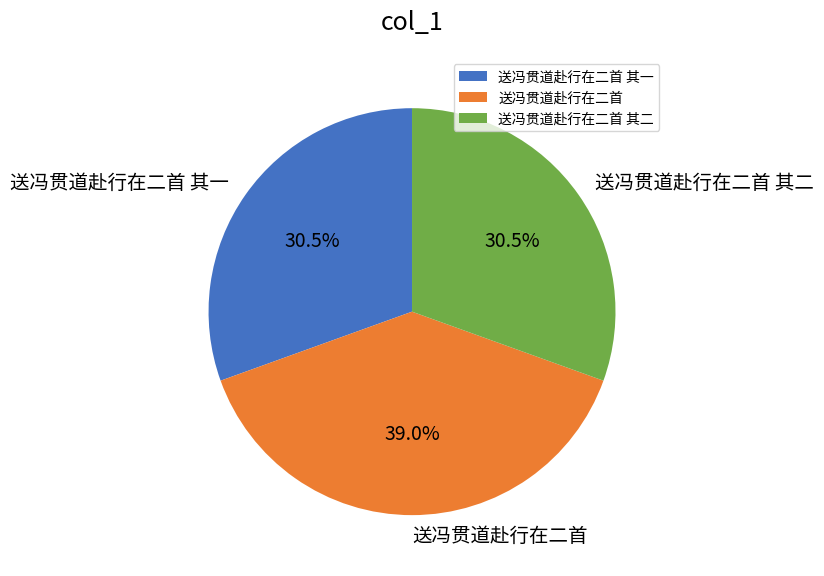

Which category has the biggest portion of the pie?

送冯贯道赴行在二首